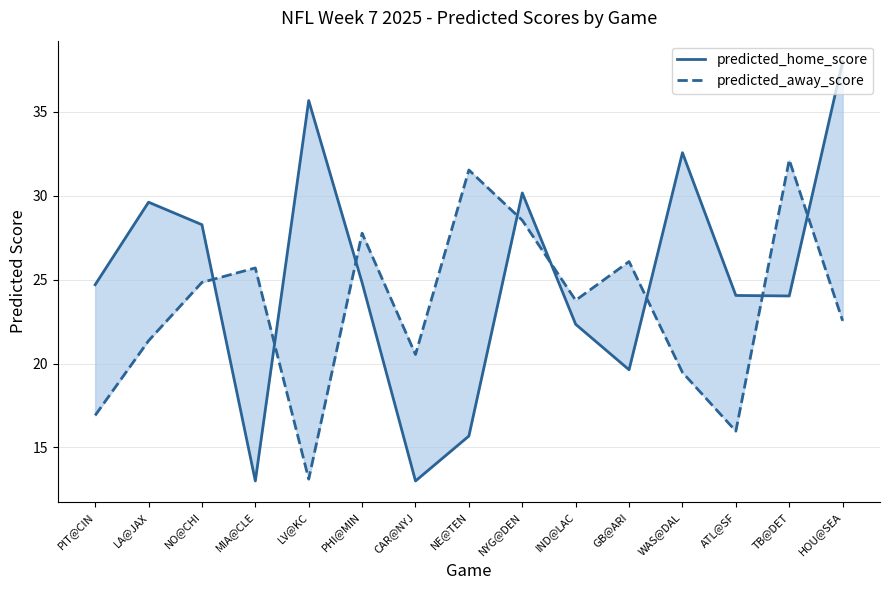

What is the sum of all predicted_home_score values?

375.6